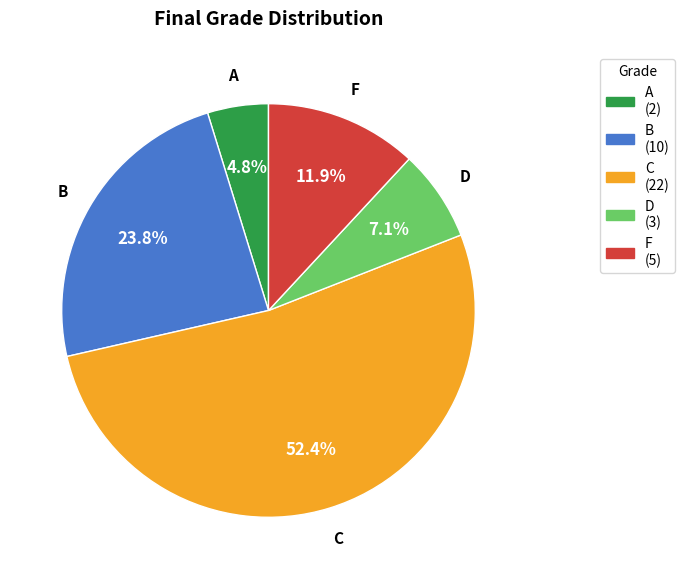

To the nearest percent, what is the difference between the B and F slice percentages?

12%